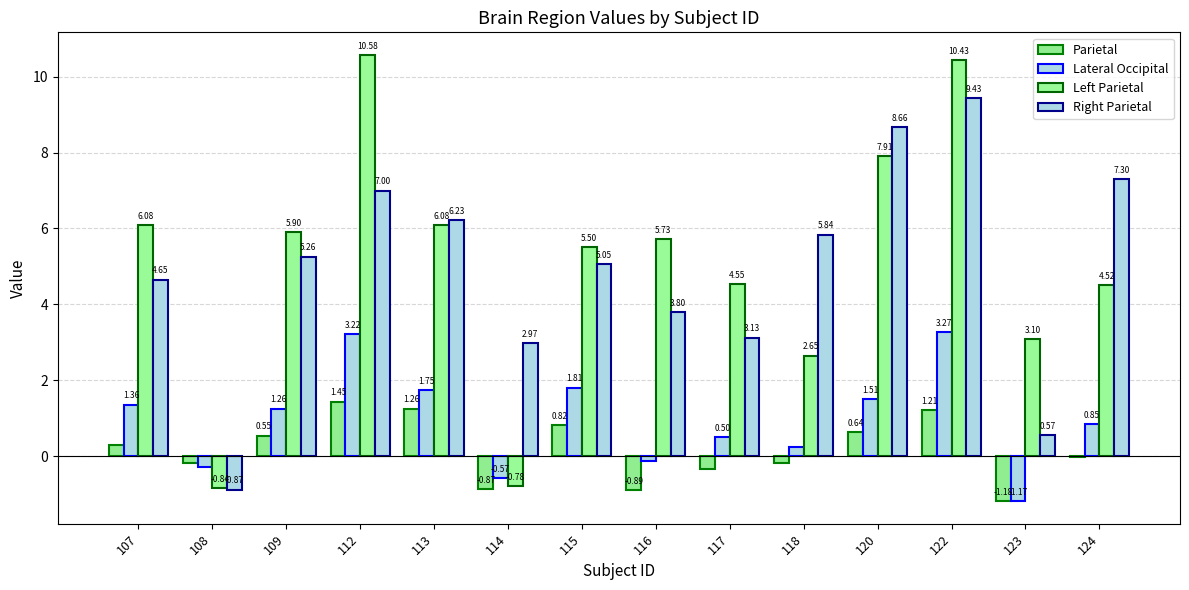

At which label does Lateral Occipital first exceed 1?

107